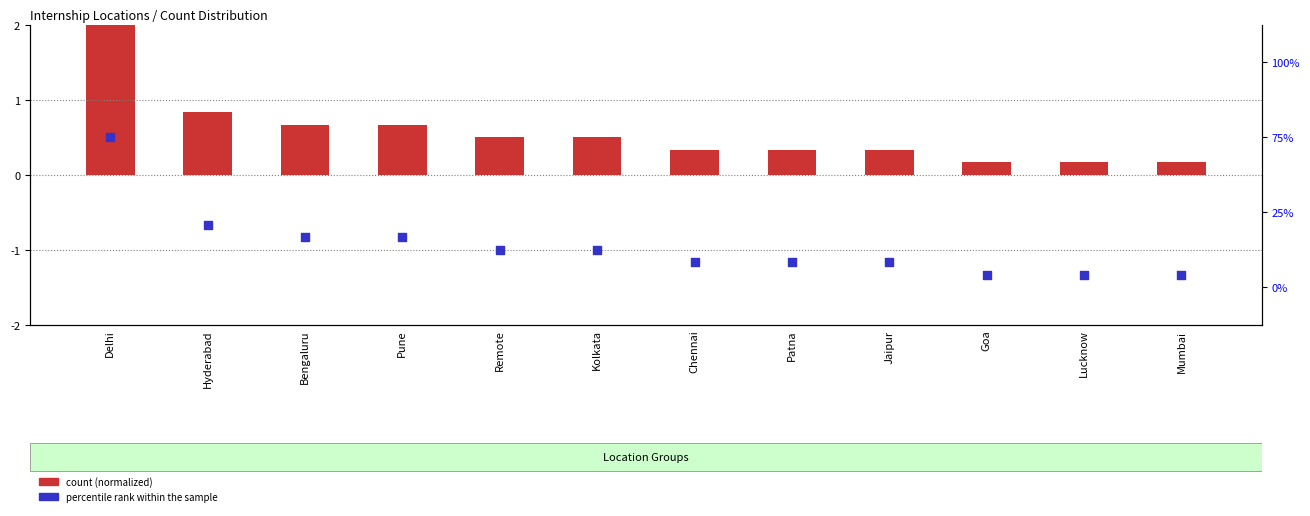

At which category is the sum across all series the highest?

Delhi